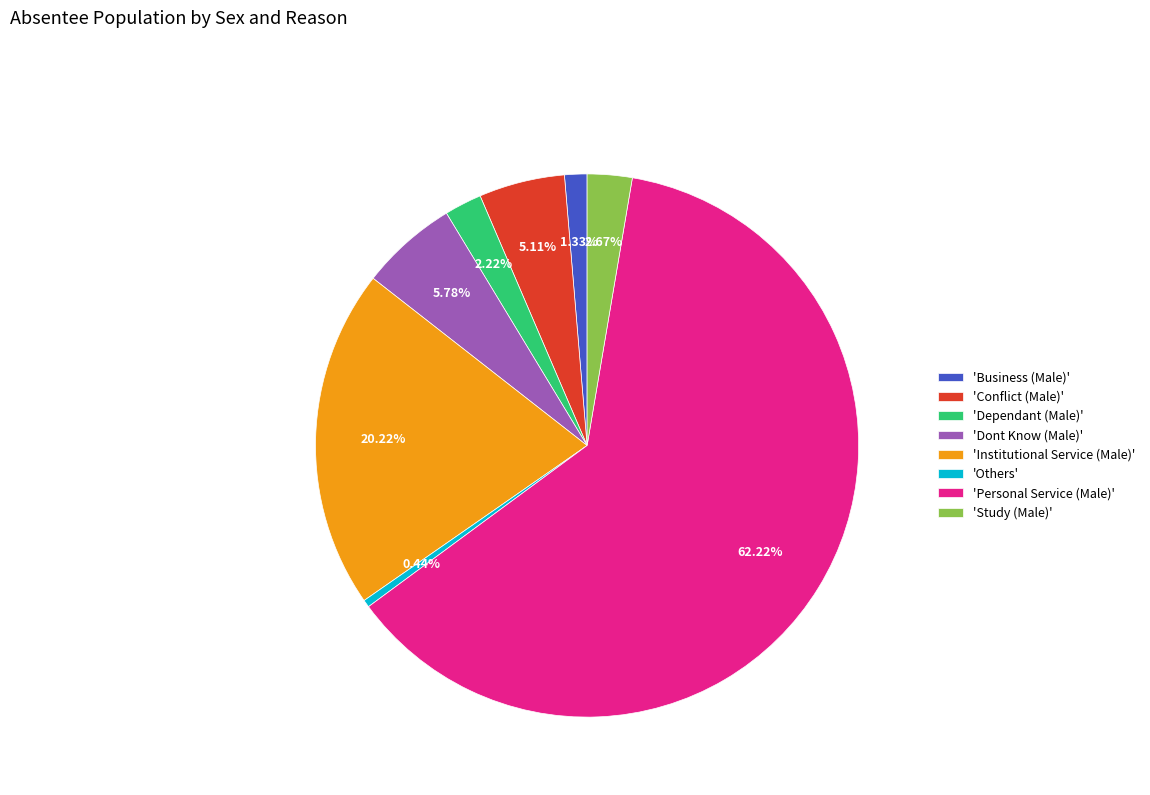

Do 'Dont Know (Male)' and 'Business (Male)' together represent more than half of the pie?

No